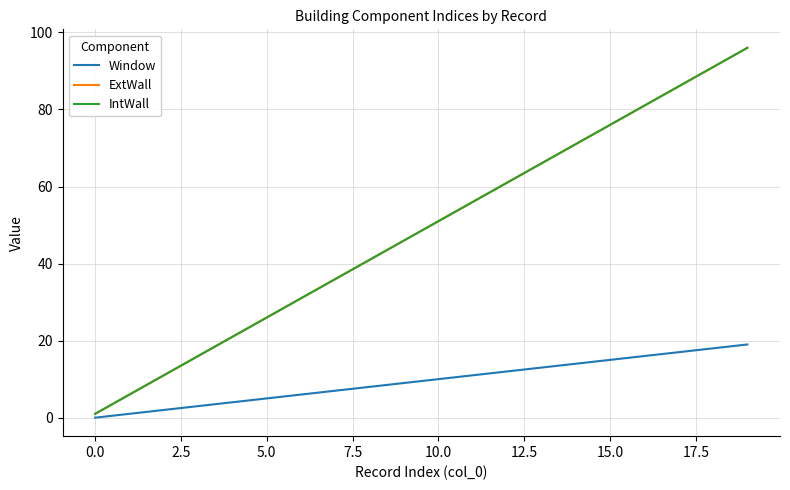

What is the label of the 20th point from the left?

19